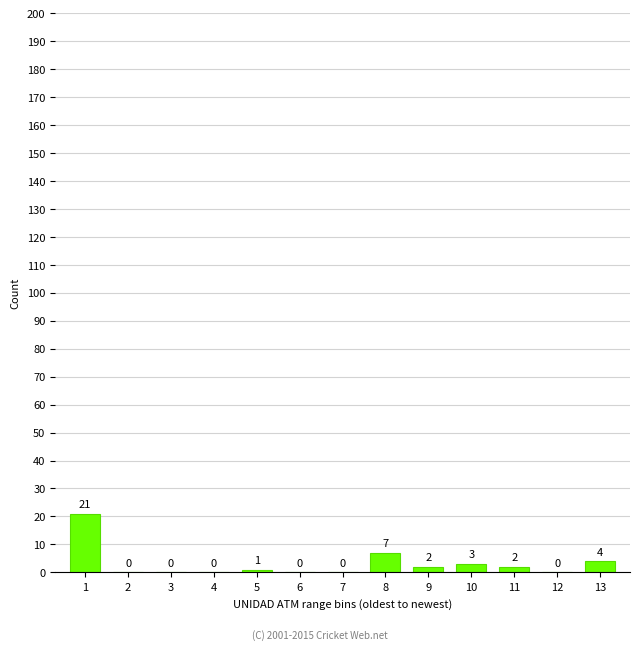

Reading right to left, extract all data points from this chart.

13=4	12=0	11=2	10=3	9=2	8=7	7=0	6=0	5=1	4=0	3=0	2=0	1=21